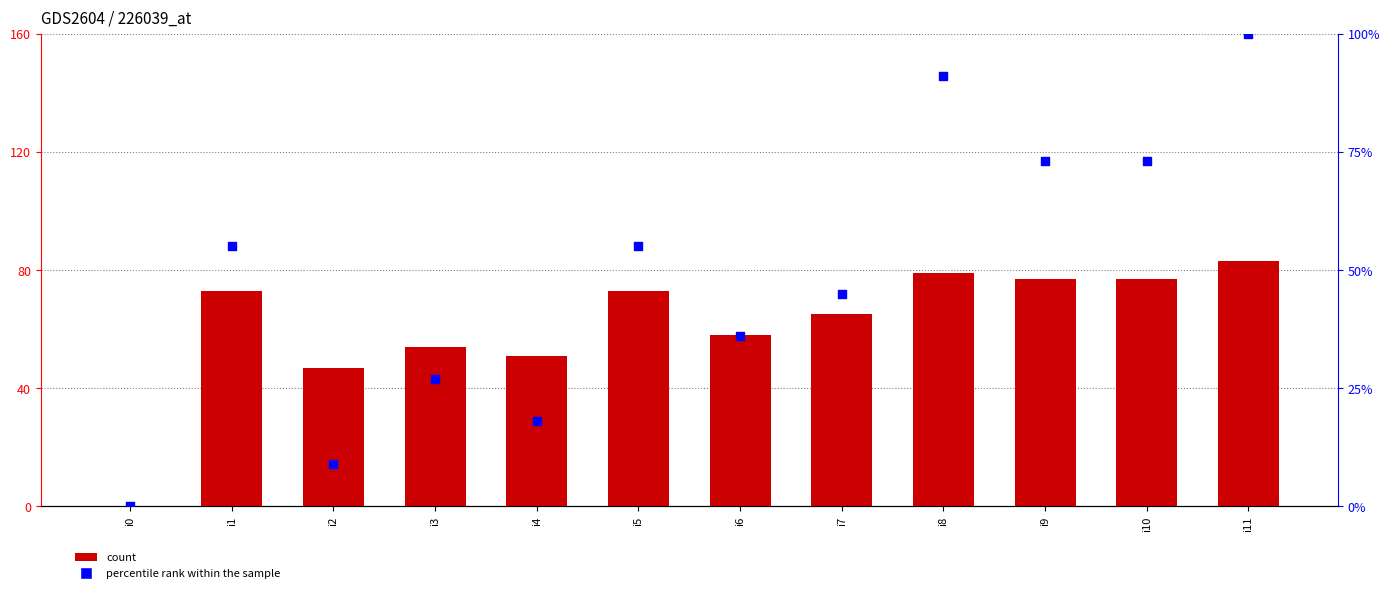

At which category is the sum across all series the highest?

i11